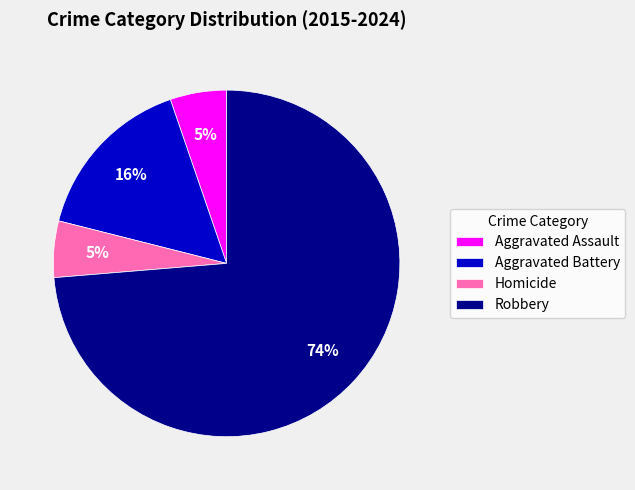

What is the majority slice?

Robbery